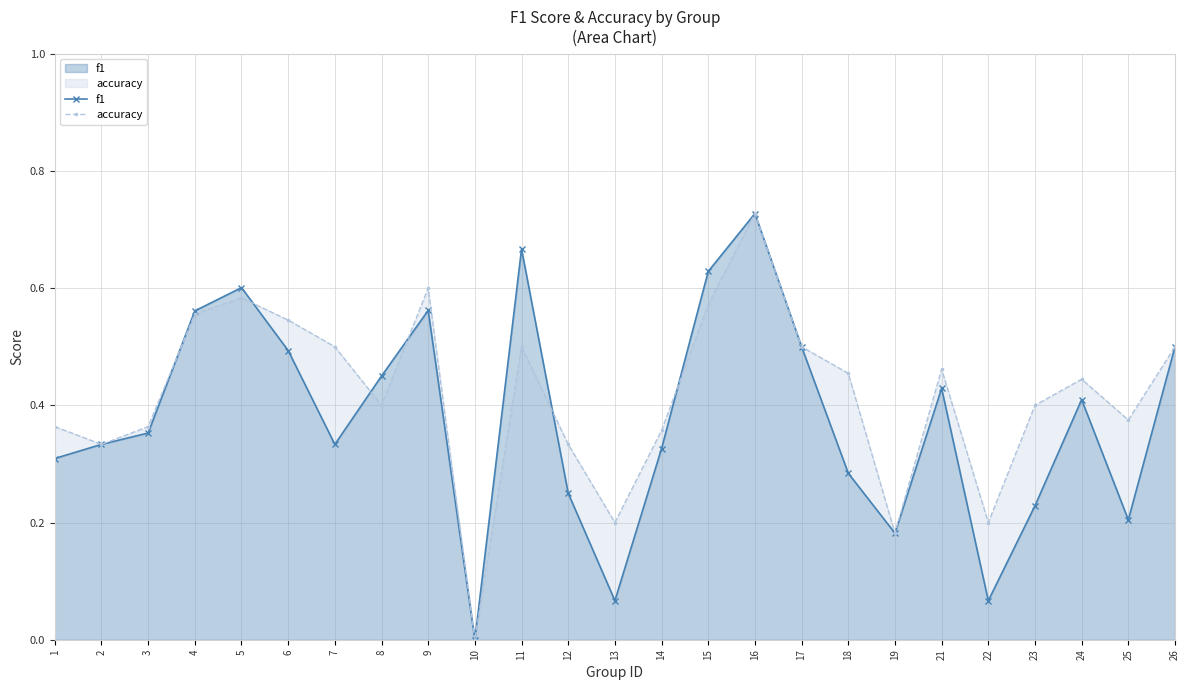

Which series has the largest range (max minus min)?

f1